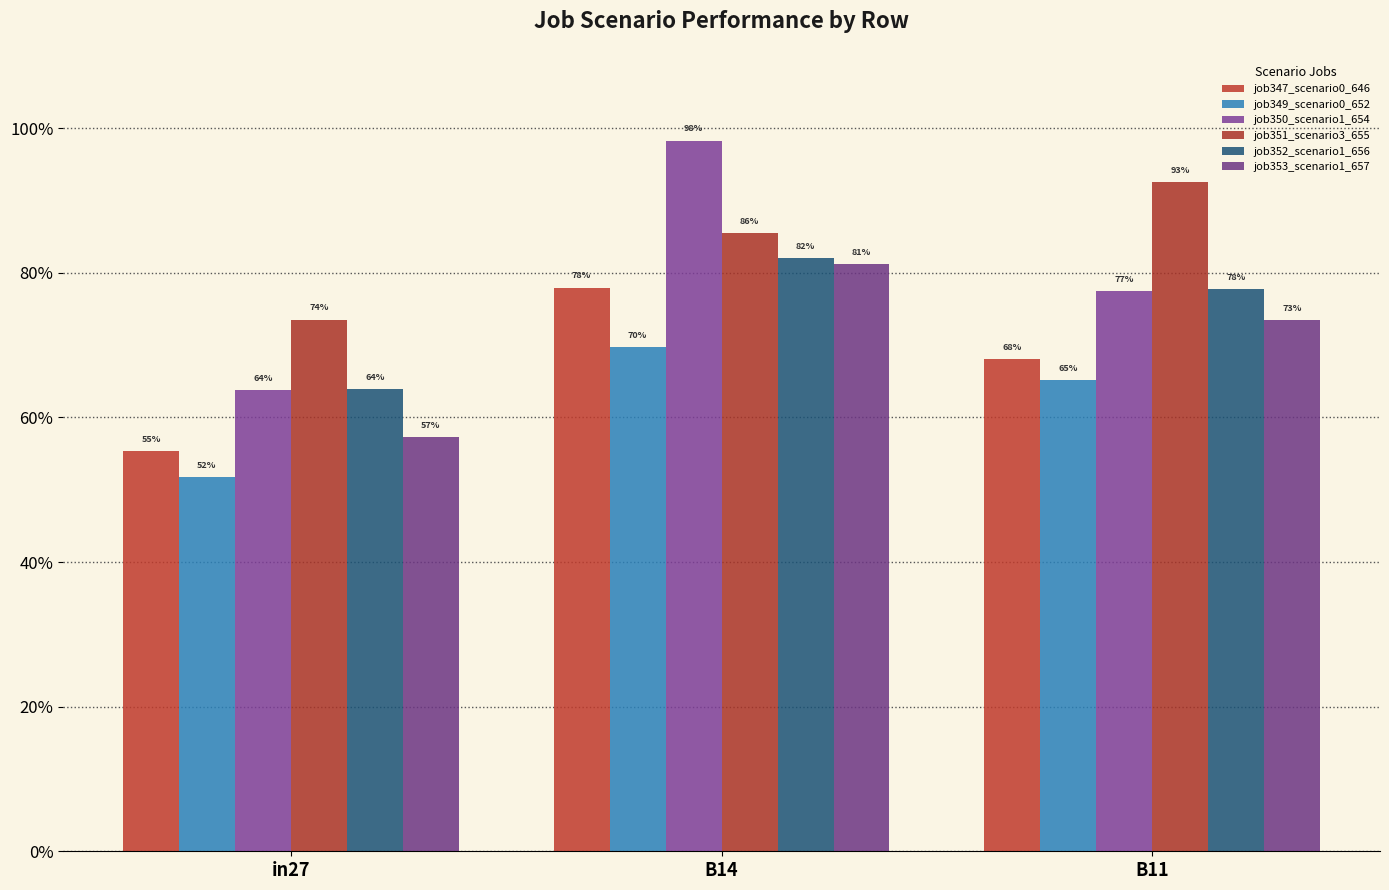

At B14, list the series in order from smallest to largest.

job349_scenario0_652, job347_scenario0_646, job353_scenario1_657, job352_scenario1_656, job351_scenario3_655, job350_scenario1_654